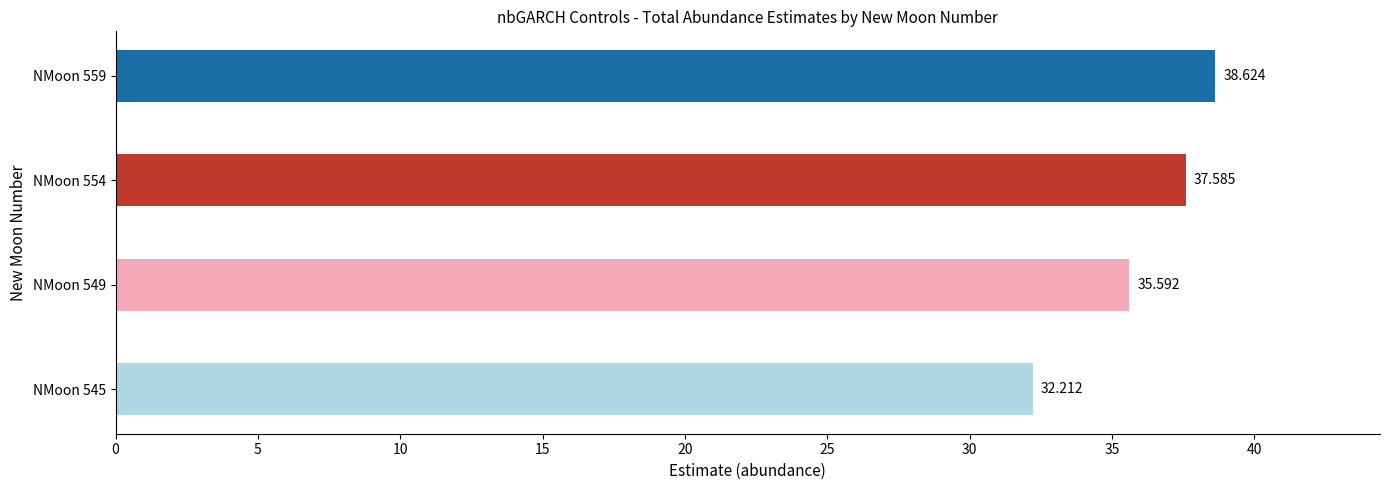

Are the bars grouped side by side (vs. stacked)?

No